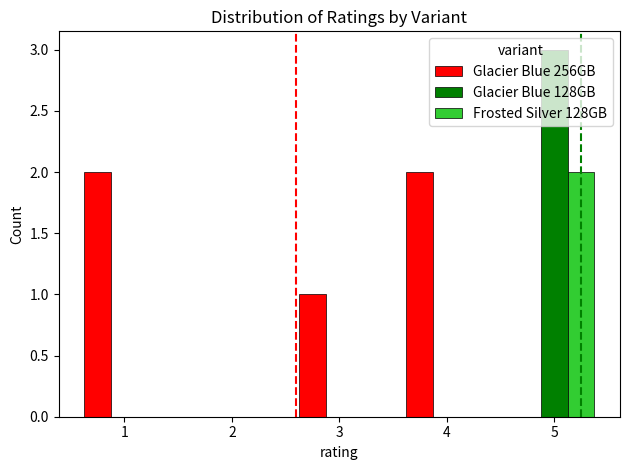

True or false: Glacier Blue 128GB has a value of 1 at 1.

False